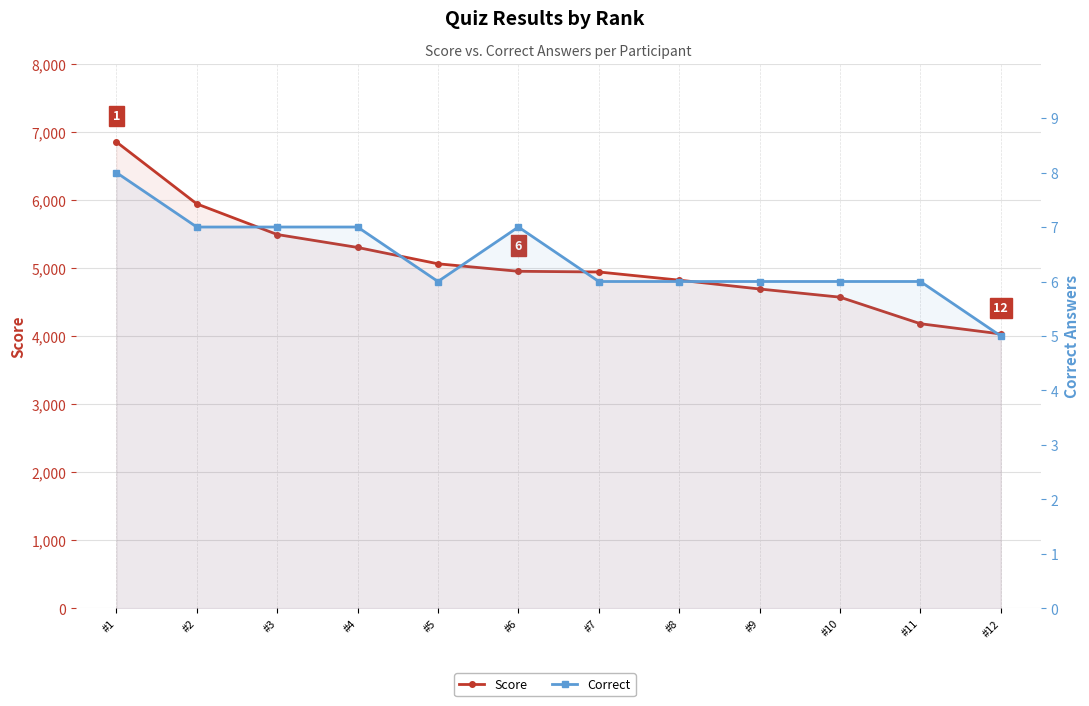

In Correct, how many points are higher than both neighbors (excluding endpoints)?

1